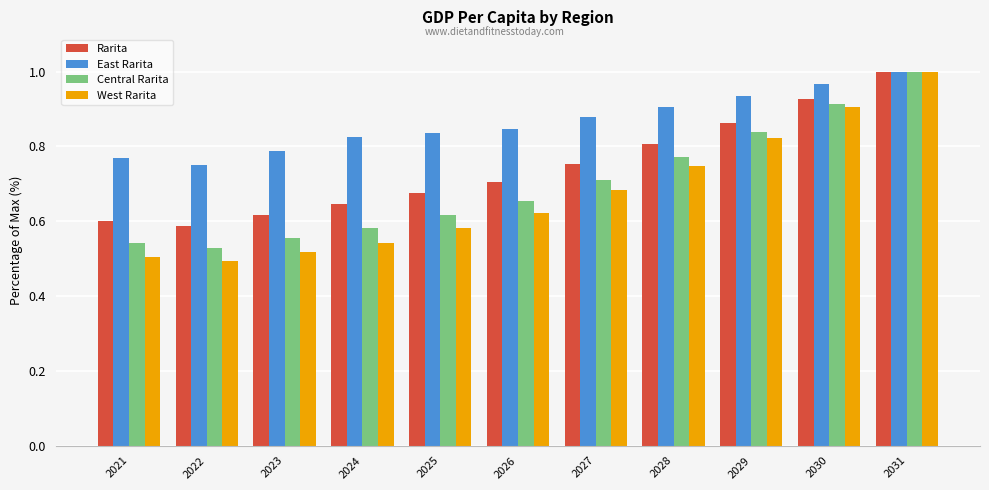

What is the sum of all East Rarita values?

9.5